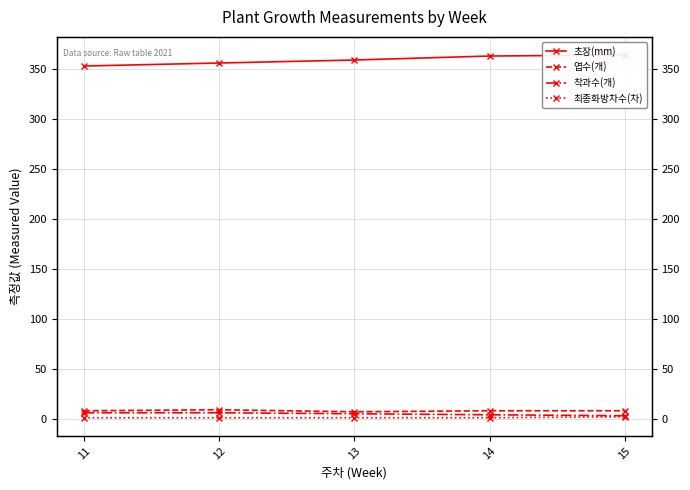

Which category has the lowest value in the 엽수(개) series?

13